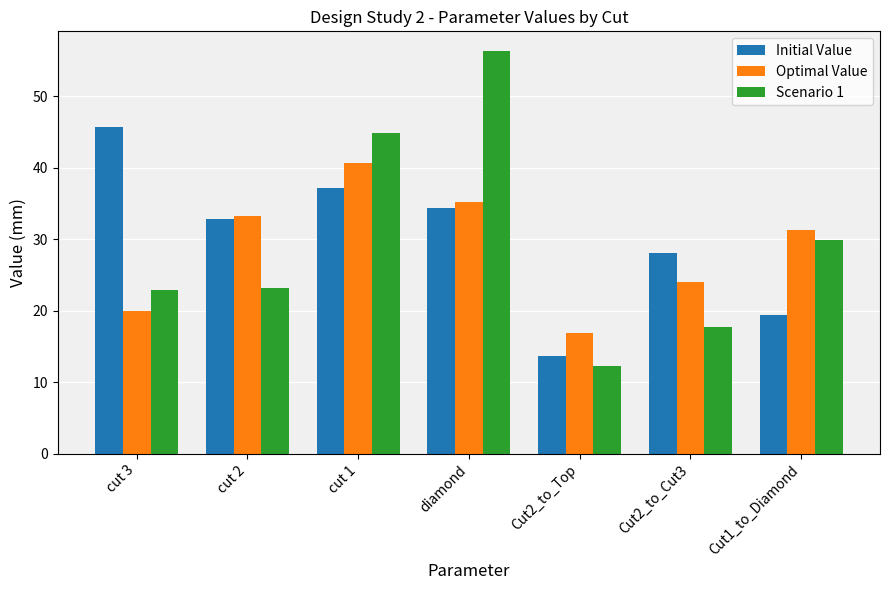

Is it true that Optimal Value equals 44.6 at Cut1_to_Diamond?

False